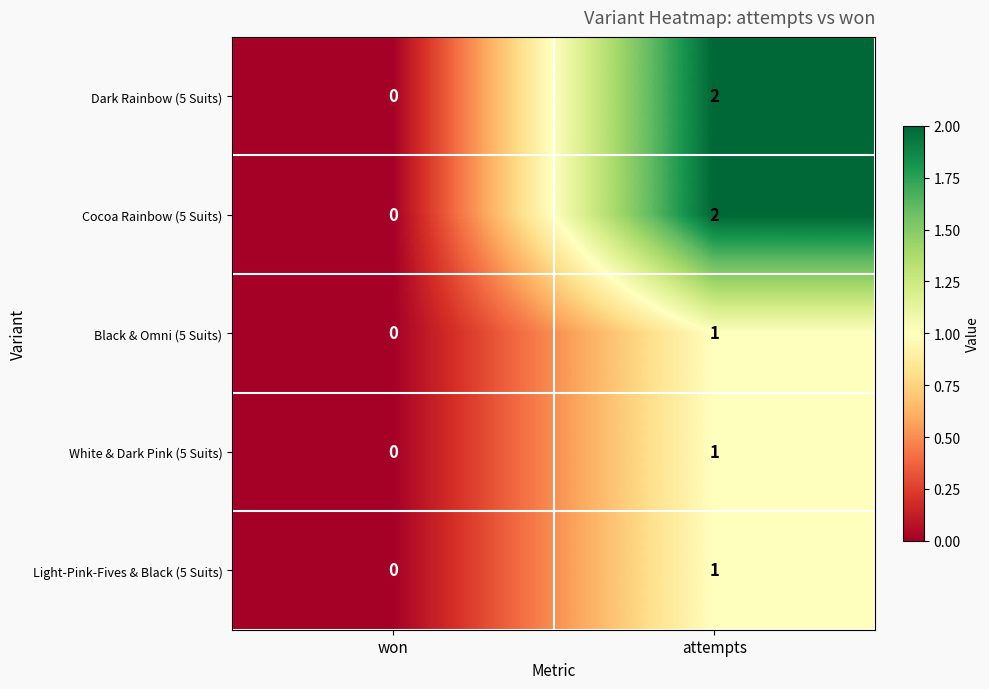

At which category is the sum across all series the highest?

attempts